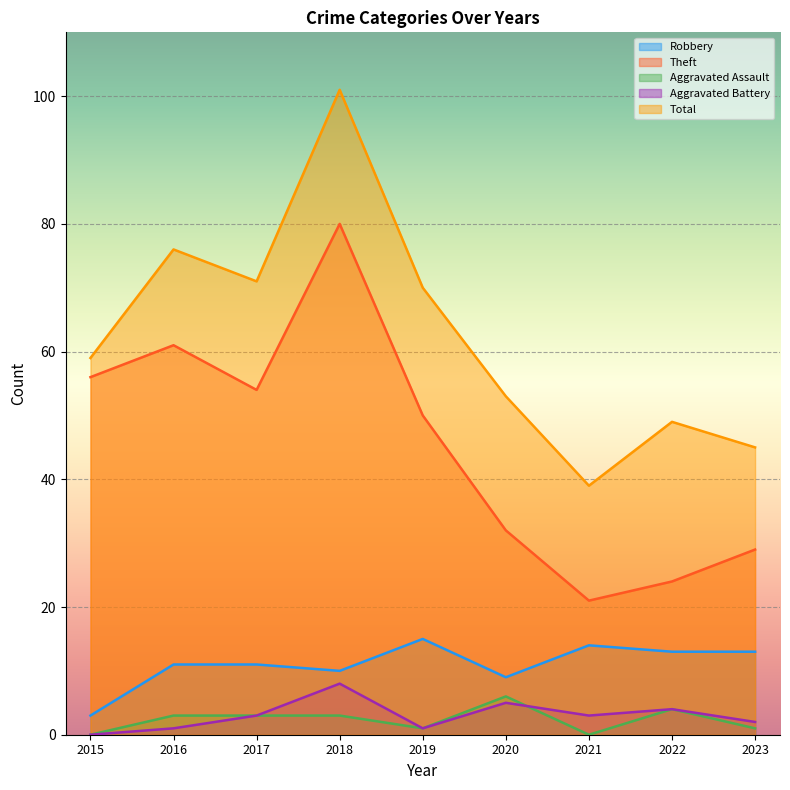

True or false: Aggravated Assault has a value of 2 at 2021.

False